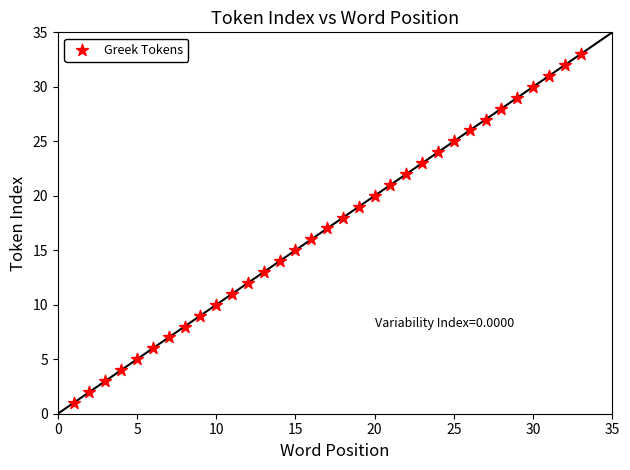

What is the range of X values (max minus min)?

32